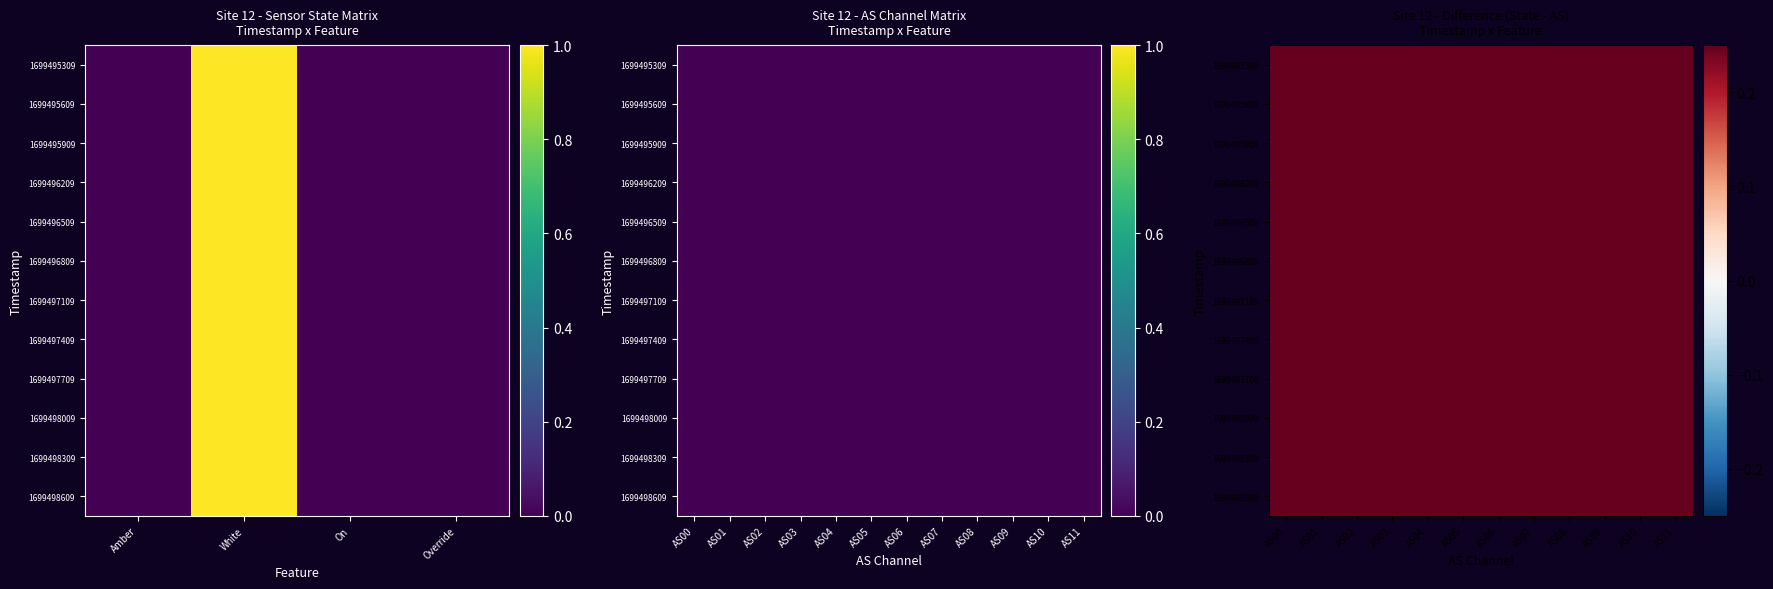

Reading left to right, list all the values displayed in this chart.

Amber: 0	0	0	0	0	0	0	0	0	0	0	0
White: 1	1	1	1	1	1	1	1	1	1	1	1
On: 0	0	0	0	0	0	0	0	0	0	0	0
Override: 0	0	0	0	0	0	0	0	0	0	0	0
AS00: 0	0	0	0	0	0	0	0	0	0	0	0
AS01: 0	0	0	0	0	0	0	0	0	0	0	0
AS02: 0	0	0	0	0	0	0	0	0	0	0	0
AS03: 0	0	0	0	0	0	0	0	0	0	0	0
AS04: 0	0	0	0	0	0	0	0	0	0	0	0
AS05: 0	0	0	0	0	0	0	0	0	0	0	0
AS06: 0	0	0	0	0	0	0	0	0	0	0	0
AS07: 0	0	0	0	0	0	0	0	0	0	0	0
AS08: 0	0	0	0	0	0	0	0	0	0	0	0
AS09: 0	0	0	0	0	0	0	0	0	0	0	0
AS10: 0	0	0	0	0	0	0	0	0	0	0	0
AS11: 0	0	0	0	0	0	0	0	0	0	0	0